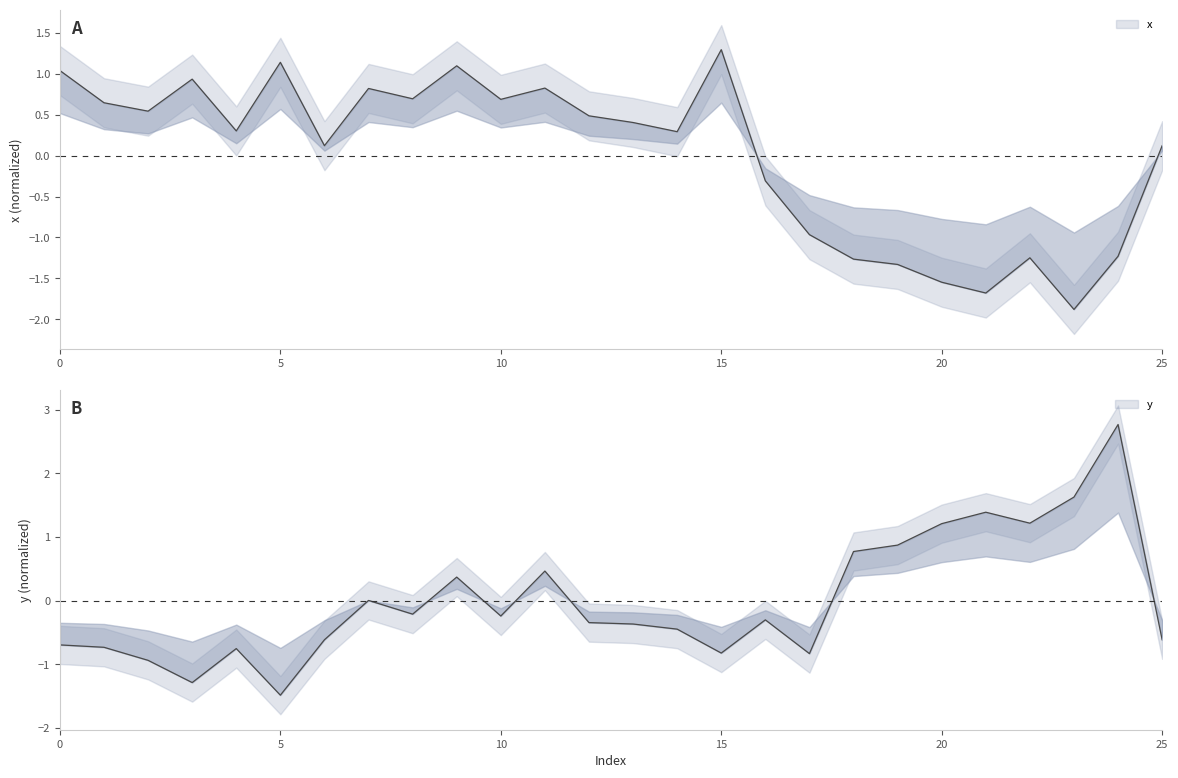

True or false: y has a value of 0.2 at 11.

False